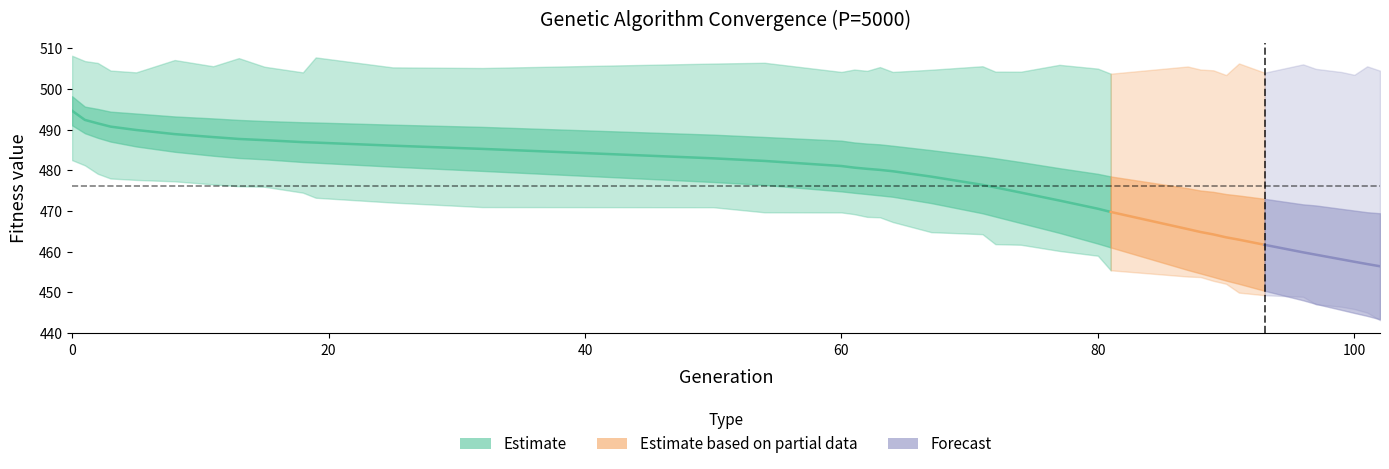

Is the value of std at 13 greater than the value of max at 64?

No